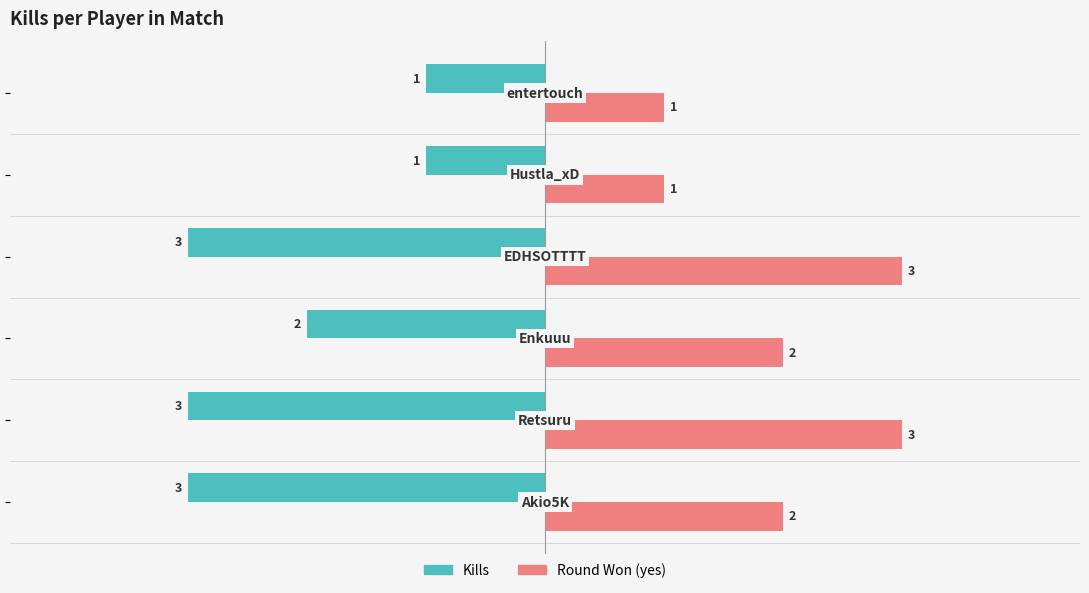

List the series in order of their overall mean, lowest first.

Kills, Round Won (yes)